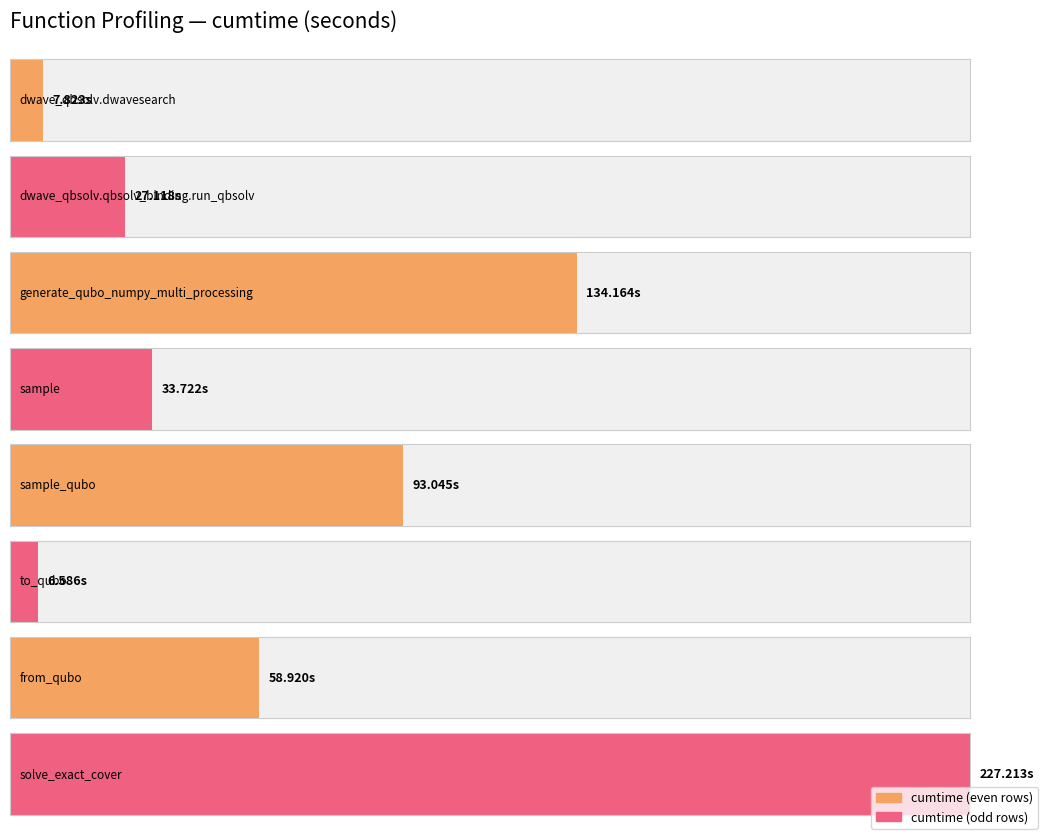

List the labels in order of value, smallest first.

to_qubo, dwave_qbsolv.dwavesearch, dwave_qbsolv.qbsolv_binding.run_qbsolv, sample, from_qubo, sample_qubo, generate_qubo_numpy_multi_processing, solve_exact_cover